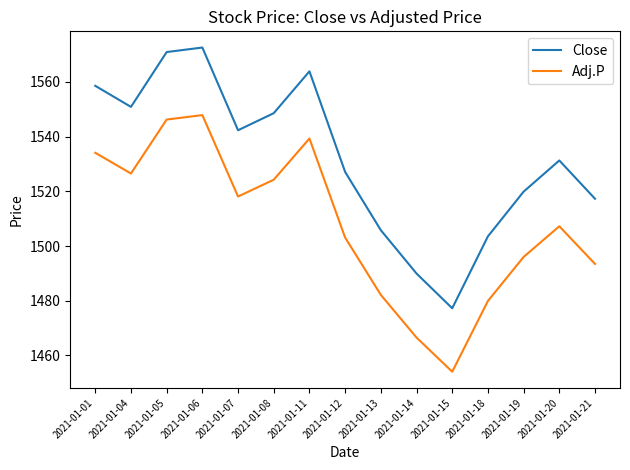

Between 2021-01-08 and 2021-01-13, which series saw the biggest shift?

Close